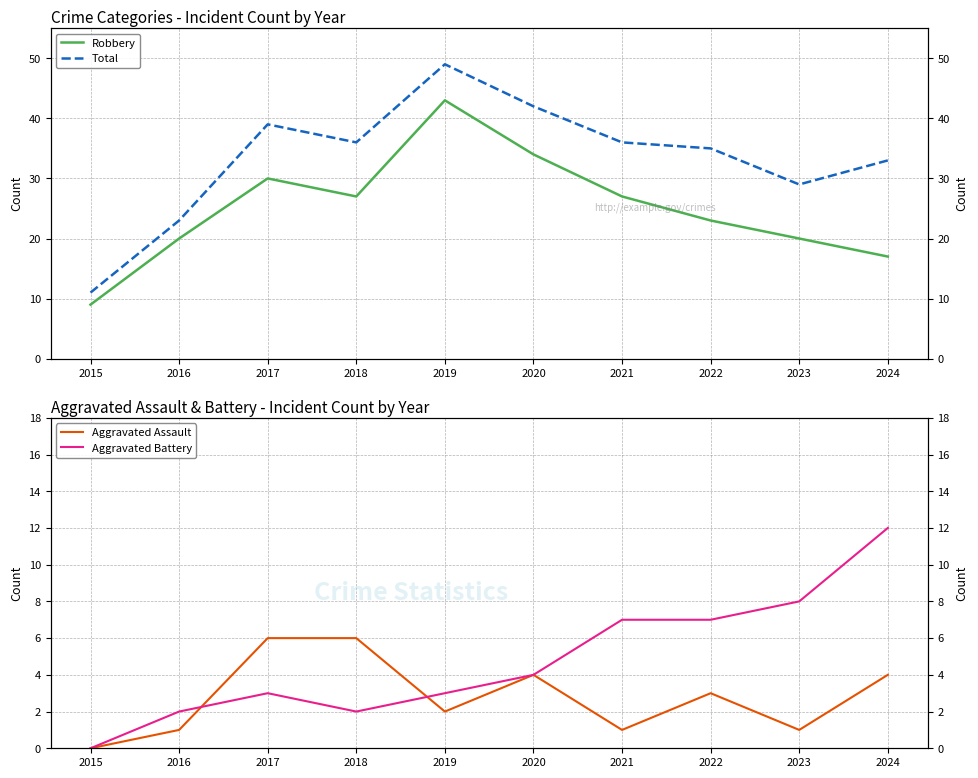

Where is the first local minimum for Total?

2018